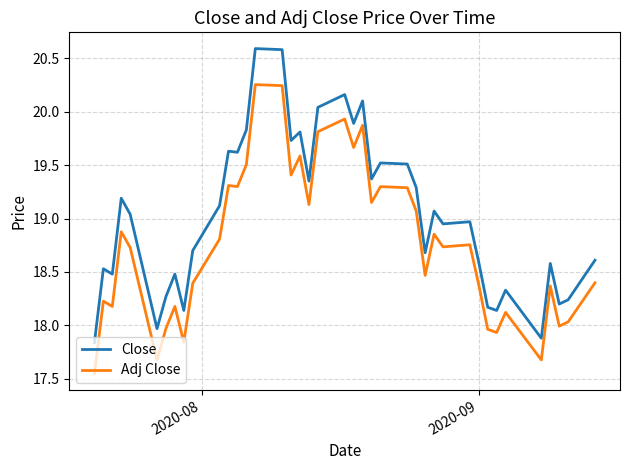

Which series has the widest spread of values?

Close